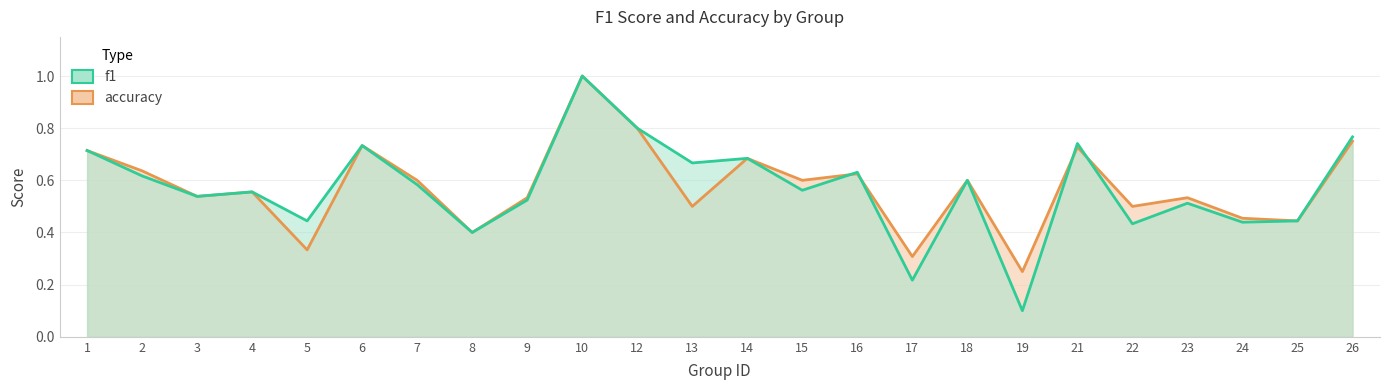

Where is f1 nearest to the value 0?

19